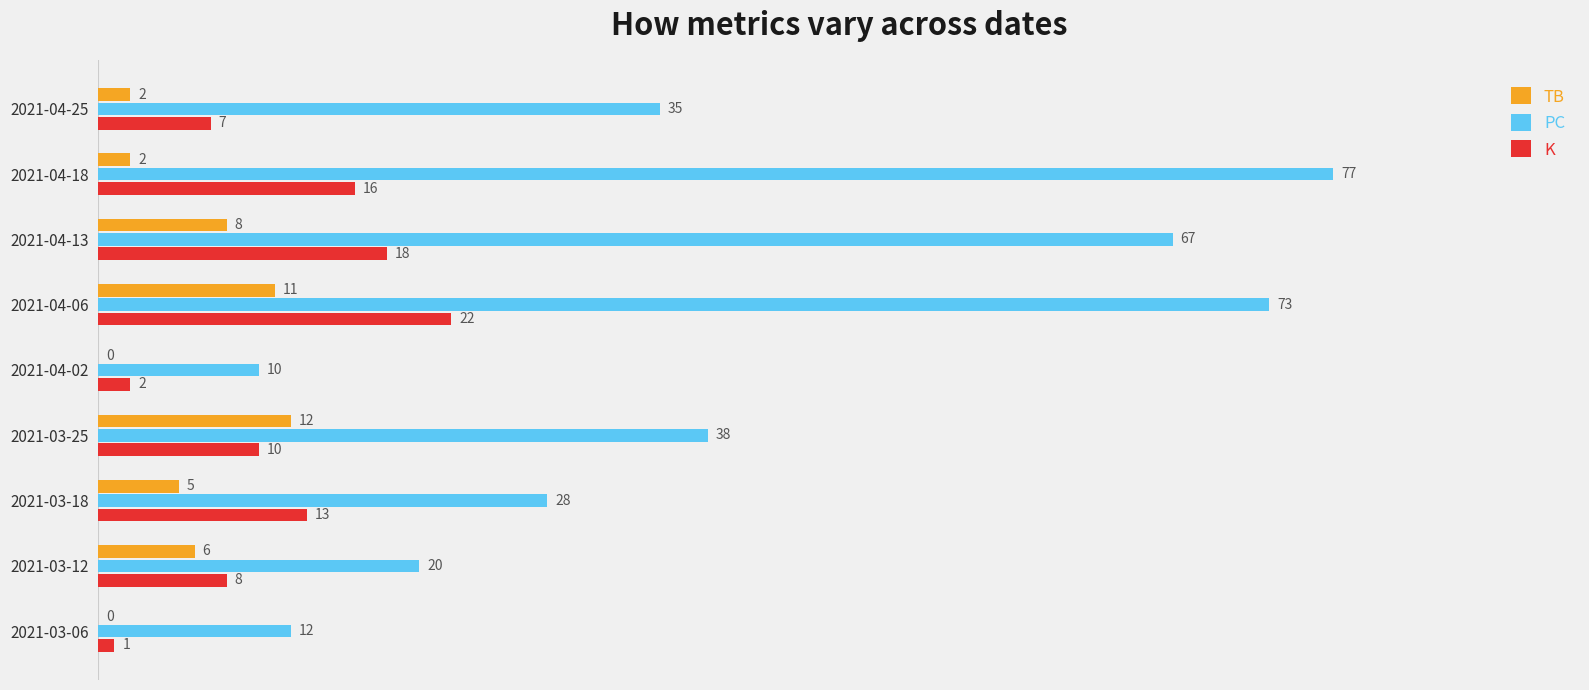

Which series has the largest total across all categories?

PC